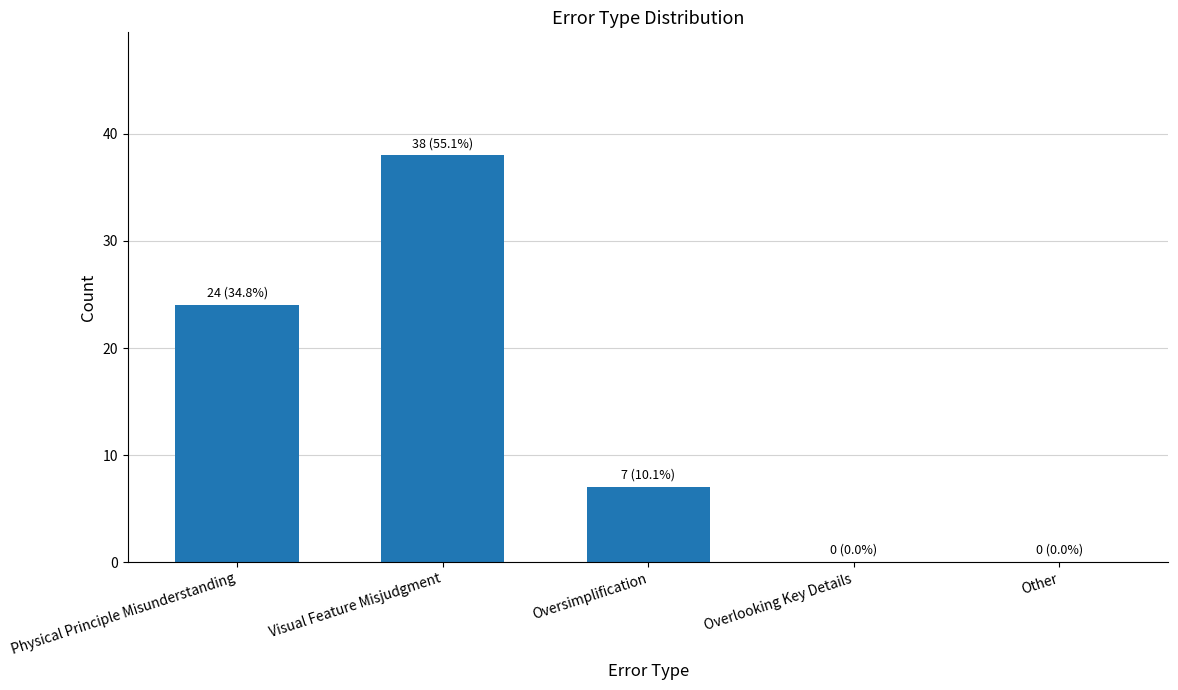

What is the change in value from Physical Principle Misunderstanding to Other?

-24